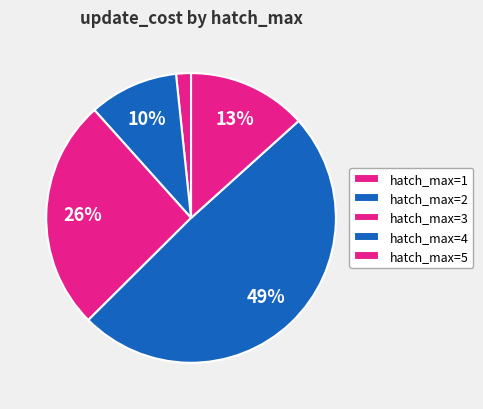

How many segments does this pie chart have?

5